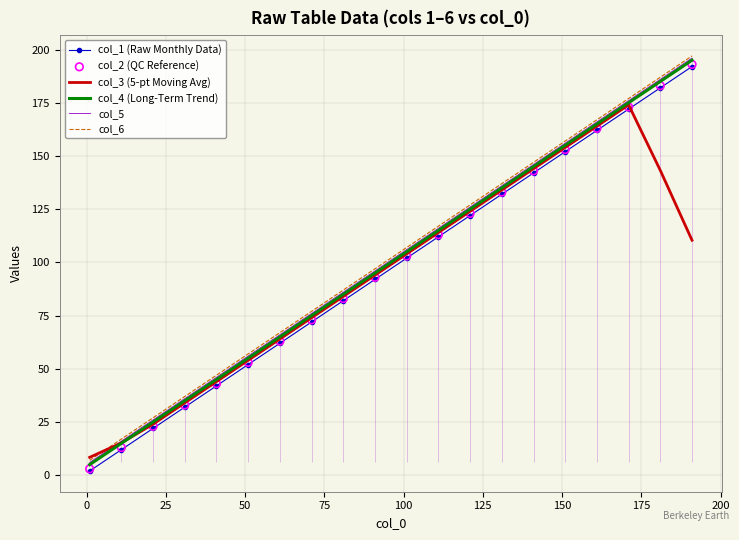

What is the maximum value for col_1 (Raw Monthly Data)?

192.0